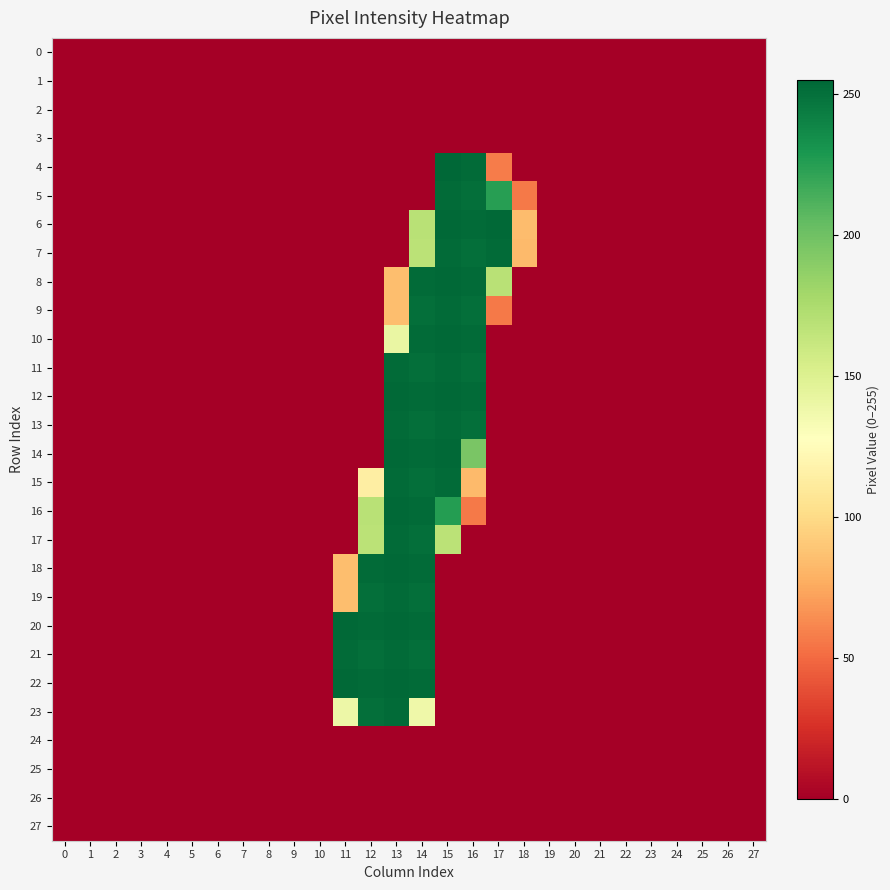

Reading right to left, transcribe all the data shown in this chart.

0: 27=0	26=0	25=0	24=0	23=0	22=0	21=0	20=0	19=0	18=0	17=0	16=0	15=0	14=0	13=0	12=0	11=0	10=0	9=0	8=0	7=0	6=0	5=0	4=0	3=0	2=0	1=0	0=0
1: 27=0	26=0	25=0	24=0	23=0	22=0	21=0	20=0	19=0	18=0	17=0	16=0	15=0	14=0	13=0	12=0	11=0	10=0	9=0	8=0	7=0	6=0	5=0	4=0	3=0	2=0	1=0	0=0
2: 27=0	26=0	25=0	24=0	23=0	22=0	21=0	20=0	19=0	18=0	17=0	16=0	15=0	14=0	13=0	12=0	11=0	10=0	9=0	8=0	7=0	6=0	5=0	4=0	3=0	2=0	1=0	0=0
3: 27=0	26=0	25=0	24=0	23=0	22=0	21=0	20=0	19=0	18=0	17=0	16=0	15=0	14=0	13=0	12=0	11=0	10=0	9=0	8=0	7=0	6=0	5=0	4=0	3=0	2=0	1=0	0=0
4: 27=0	26=0	25=0	24=0	23=0	22=0	21=0	20=0	19=0	18=0	17=57	16=253	15=255	14=0	13=0	12=0	11=0	10=0	9=0	8=0	7=0	6=0	5=0	4=0	3=0	2=0	1=0	0=0
5: 27=0	26=0	25=0	24=0	23=0	22=0	21=0	20=0	19=0	18=56	17=225	16=251	15=253	14=0	13=0	12=0	11=0	10=0	9=0	8=0	7=0	6=0	5=0	4=0	3=0	2=0	1=0	0=0
6: 27=0	26=0	25=0	24=0	23=0	22=0	21=0	20=0	19=0	18=84	17=254	16=253	15=254	14=169	13=0	12=0	11=0	10=0	9=0	8=0	7=0	6=0	5=0	4=0	3=0	2=0	1=0	0=0
7: 27=0	26=0	25=0	24=0	23=0	22=0	21=0	20=0	19=0	18=83	17=253	16=251	15=253	14=168	13=0	12=0	11=0	10=0	9=0	8=0	7=0	6=0	5=0	4=0	3=0	2=0	1=0	0=0
8: 27=0	26=0	25=0	24=0	23=0	22=0	21=0	20=0	19=0	18=0	17=169	16=253	15=254	14=253	13=85	12=0	11=0	10=0	9=0	8=0	7=0	6=0	5=0	4=0	3=0	2=0	1=0	0=0
9: 27=0	26=0	25=0	24=0	23=0	22=0	21=0	20=0	19=0	18=0	17=56	16=251	15=253	14=251	13=85	12=0	11=0	10=0	9=0	8=0	7=0	6=0	5=0	4=0	3=0	2=0	1=0	0=0
10: 27=0	26=0	25=0	24=0	23=0	22=0	21=0	20=0	19=0	18=0	17=0	16=253	15=254	14=253	13=141	12=0	11=0	10=0	9=0	8=0	7=0	6=0	5=0	4=0	3=0	2=0	1=0	0=0
11: 27=0	26=0	25=0	24=0	23=0	22=0	21=0	20=0	19=0	18=0	17=0	16=251	15=253	14=251	13=253	12=0	11=0	10=0	9=0	8=0	7=0	6=0	5=0	4=0	3=0	2=0	1=0	0=0
12: 27=0	26=0	25=0	24=0	23=0	22=0	21=0	20=0	19=0	18=0	17=0	16=253	15=254	14=253	13=254	12=0	11=0	10=0	9=0	8=0	7=0	6=0	5=0	4=0	3=0	2=0	1=0	0=0
13: 27=0	26=0	25=0	24=0	23=0	22=0	21=0	20=0	19=0	18=0	17=0	16=251	15=253	14=251	13=253	12=0	11=0	10=0	9=0	8=0	7=0	6=0	5=0	4=0	3=0	2=0	1=0	0=0
14: 27=0	26=0	25=0	24=0	23=0	22=0	21=0	20=0	19=0	18=0	17=0	16=196	15=254	14=253	13=254	12=0	11=0	10=0	9=0	8=0	7=0	6=0	5=0	4=0	3=0	2=0	1=0	0=0
15: 27=0	26=0	25=0	24=0	23=0	22=0	21=0	20=0	19=0	18=0	17=0	16=83	15=253	14=251	13=253	12=114	11=0	10=0	9=0	8=0	7=0	6=0	5=0	4=0	3=0	2=0	1=0	0=0
16: 27=0	26=0	25=0	24=0	23=0	22=0	21=0	20=0	19=0	18=0	17=0	16=56	15=226	14=253	13=254	12=169	11=0	10=0	9=0	8=0	7=0	6=0	5=0	4=0	3=0	2=0	1=0	0=0
17: 27=0	26=0	25=0	24=0	23=0	22=0	21=0	20=0	19=0	18=0	17=0	16=0	15=168	14=251	13=253	12=168	11=0	10=0	9=0	8=0	7=0	6=0	5=0	4=0	3=0	2=0	1=0	0=0
18: 27=0	26=0	25=0	24=0	23=0	22=0	21=0	20=0	19=0	18=0	17=0	16=0	15=0	14=253	13=254	12=253	11=85	10=0	9=0	8=0	7=0	6=0	5=0	4=0	3=0	2=0	1=0	0=0
19: 27=0	26=0	25=0	24=0	23=0	22=0	21=0	20=0	19=0	18=0	17=0	16=0	15=0	14=251	13=253	12=251	11=85	10=0	9=0	8=0	7=0	6=0	5=0	4=0	3=0	2=0	1=0	0=0
20: 27=0	26=0	25=0	24=0	23=0	22=0	21=0	20=0	19=0	18=0	17=0	16=0	15=0	14=253	13=254	12=253	11=254	10=0	9=0	8=0	7=0	6=0	5=0	4=0	3=0	2=0	1=0	0=0
21: 27=0	26=0	25=0	24=0	23=0	22=0	21=0	20=0	19=0	18=0	17=0	16=0	15=0	14=251	13=253	12=251	11=253	10=0	9=0	8=0	7=0	6=0	5=0	4=0	3=0	2=0	1=0	0=0
22: 27=0	26=0	25=0	24=0	23=0	22=0	21=0	20=0	19=0	18=0	17=0	16=0	15=0	14=253	13=254	12=253	11=254	10=0	9=0	8=0	7=0	6=0	5=0	4=0	3=0	2=0	1=0	0=0
23: 27=0	26=0	25=0	24=0	23=0	22=0	21=0	20=0	19=0	18=0	17=0	16=0	15=0	14=138	13=253	12=251	11=139	10=0	9=0	8=0	7=0	6=0	5=0	4=0	3=0	2=0	1=0	0=0
24: 27=0	26=0	25=0	24=0	23=0	22=0	21=0	20=0	19=0	18=0	17=0	16=0	15=0	14=0	13=0	12=0	11=0	10=0	9=0	8=0	7=0	6=0	5=0	4=0	3=0	2=0	1=0	0=0
25: 27=0	26=0	25=0	24=0	23=0	22=0	21=0	20=0	19=0	18=0	17=0	16=0	15=0	14=0	13=0	12=0	11=0	10=0	9=0	8=0	7=0	6=0	5=0	4=0	3=0	2=0	1=0	0=0
26: 27=0	26=0	25=0	24=0	23=0	22=0	21=0	20=0	19=0	18=0	17=0	16=0	15=0	14=0	13=0	12=0	11=0	10=0	9=0	8=0	7=0	6=0	5=0	4=0	3=0	2=0	1=0	0=0
27: 27=0	26=0	25=0	24=0	23=0	22=0	21=0	20=0	19=0	18=0	17=0	16=0	15=0	14=0	13=0	12=0	11=0	10=0	9=0	8=0	7=0	6=0	5=0	4=0	3=0	2=0	1=0	0=0